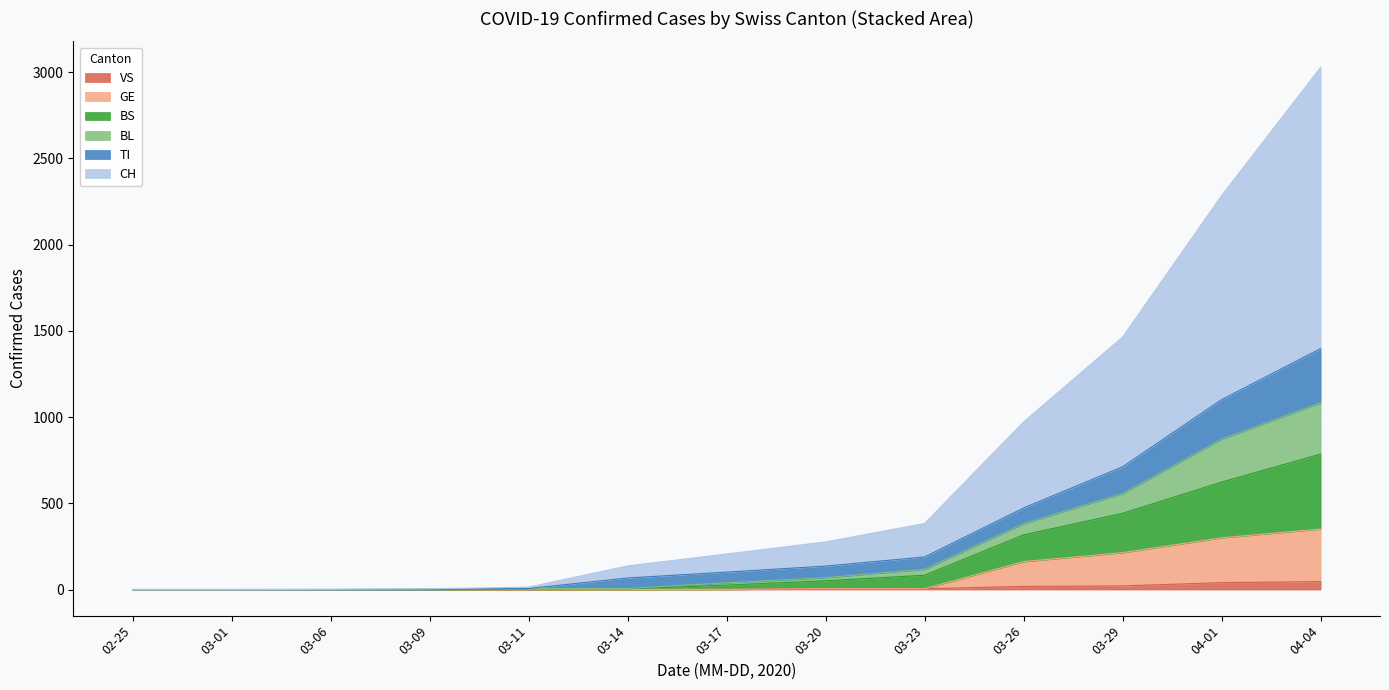

At which category is the sum across all series the highest?

04-04